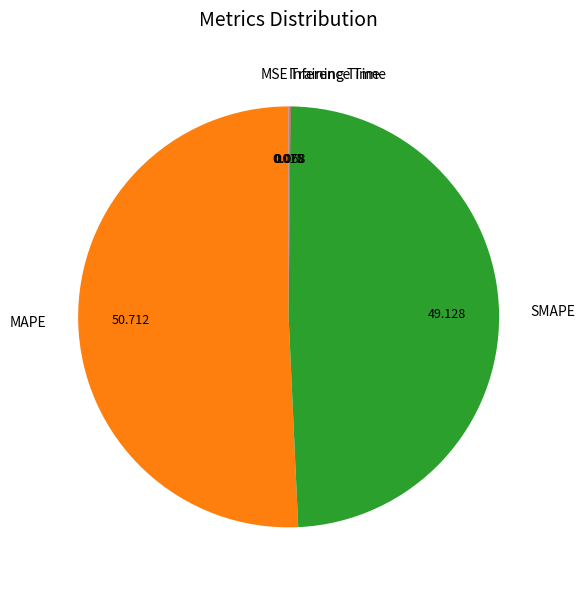

Which category has the biggest portion of the pie?

MAPE